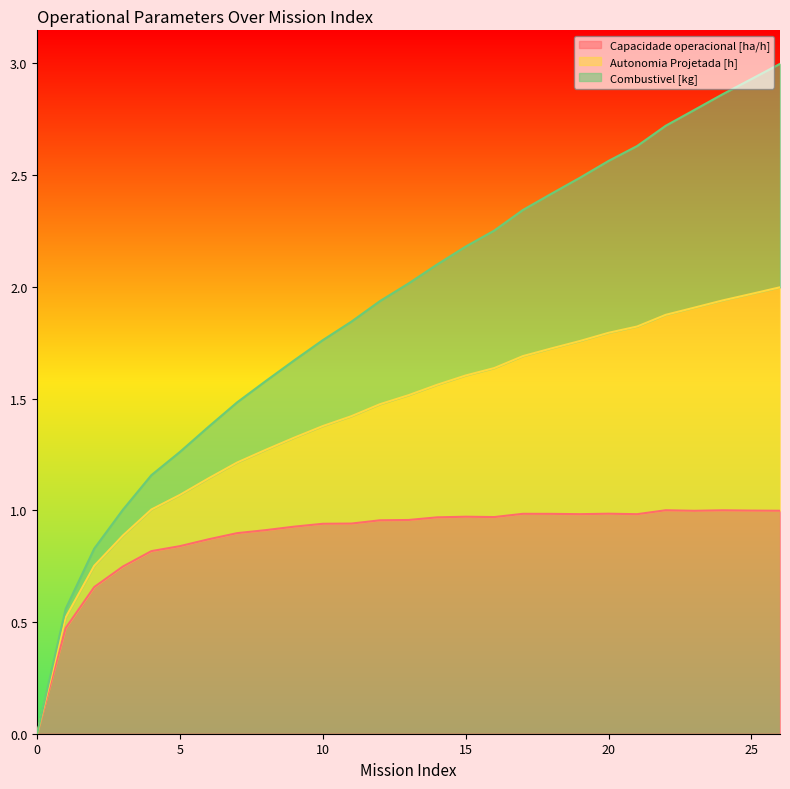

The value of Capacidade operacional [ha/h] at 0 is 0.0. True or false?

True